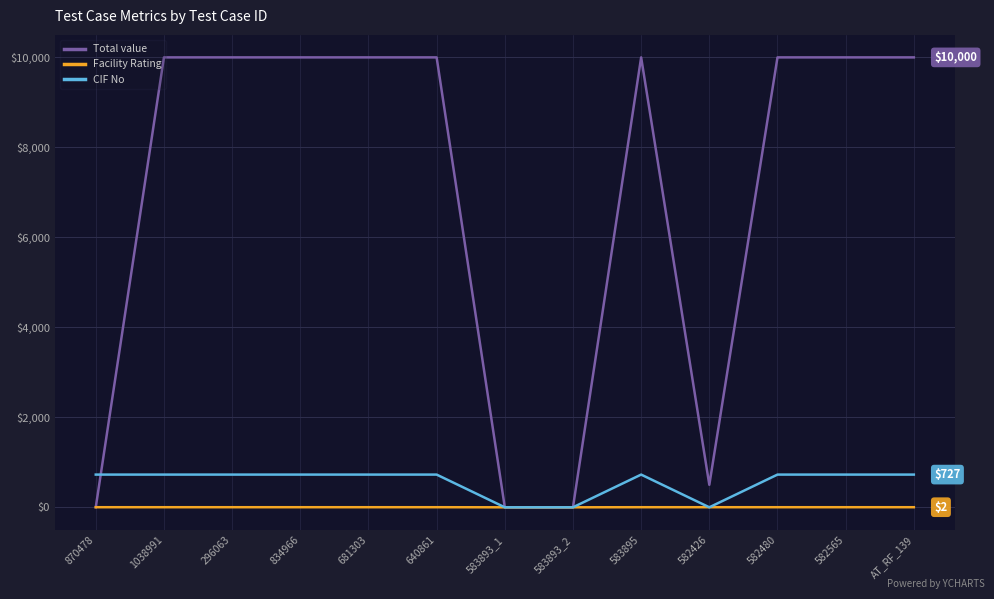

What is the maximum value for Total value?

10000